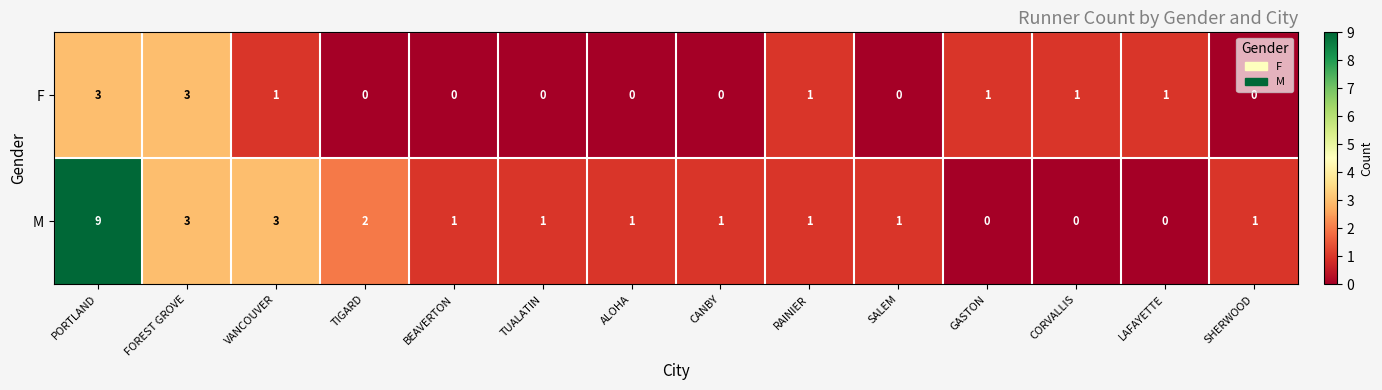

What is the highest value of the F series?

3